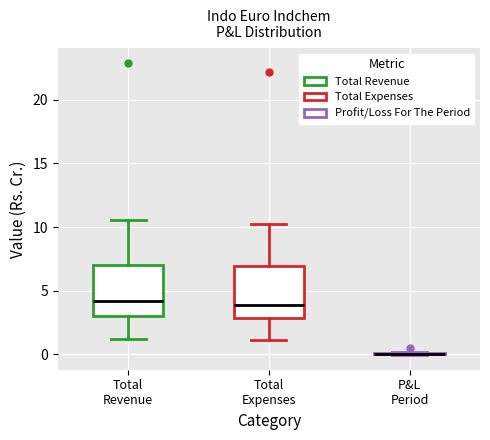

Where does the median line of the box for Total Expenses sit on the y-axis? The values are not printed on the chart, so give them approximately, as read against the axis.

4.0